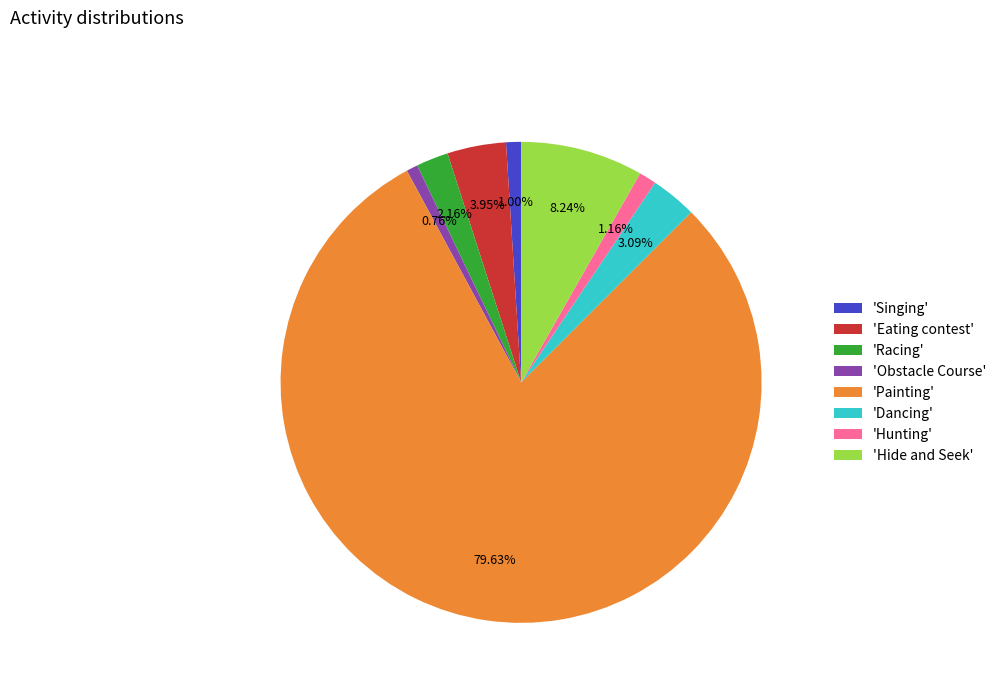

What is the largest slice in the pie chart?

'Painting'